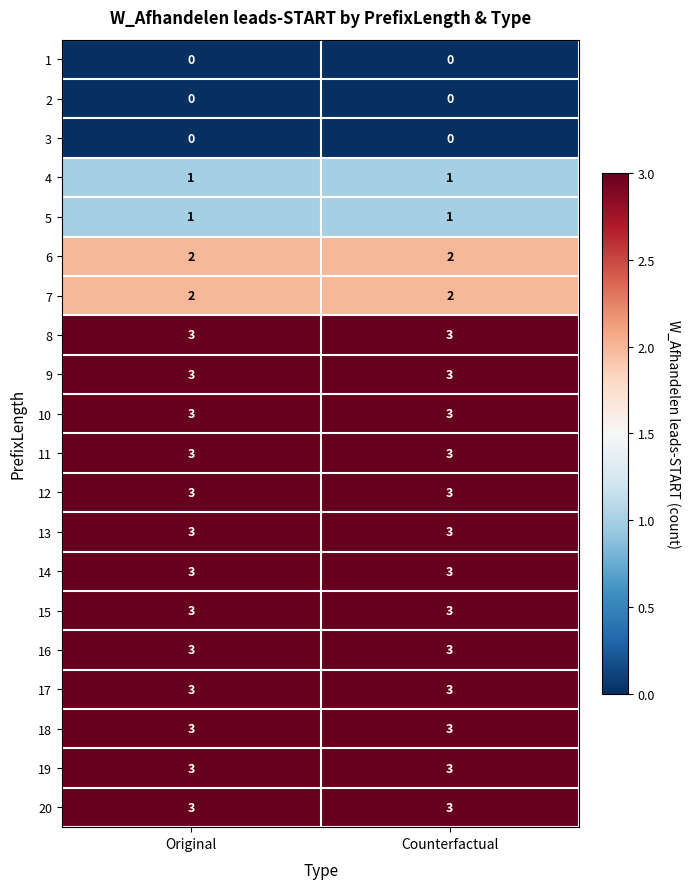

What is the difference between the highest and lowest values at Counterfactual?

3